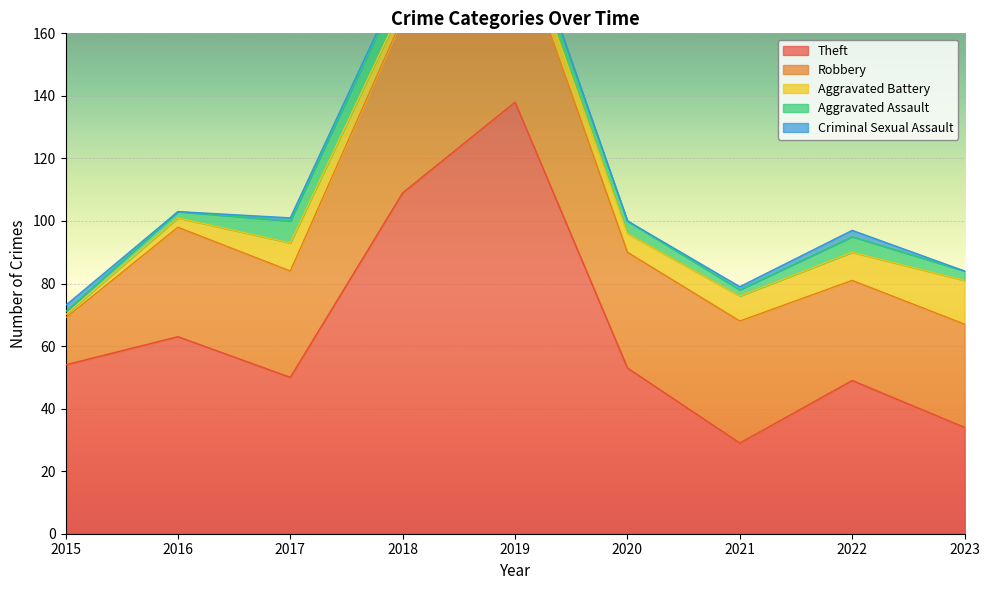

The value of Theft at 2022 is 25. True or false?

False